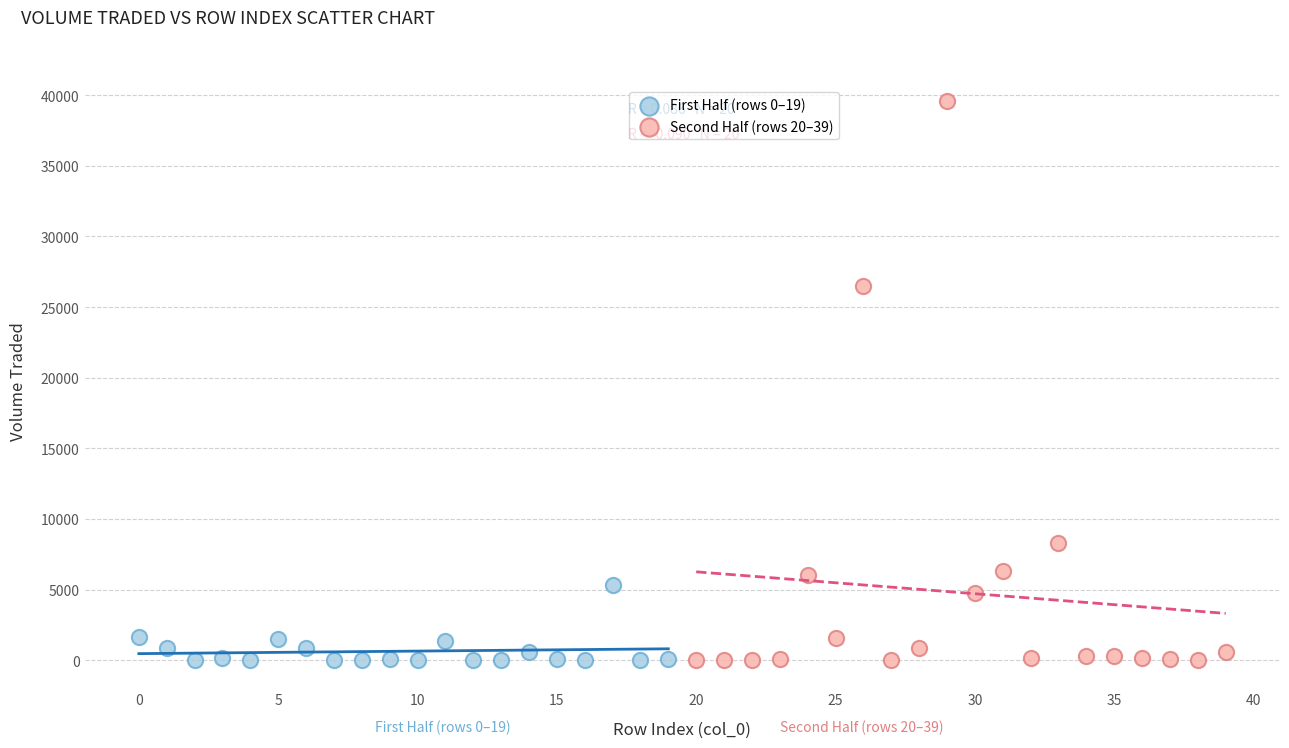

Which series has the widest spread of Y values?

Second Half (rows 20–39)